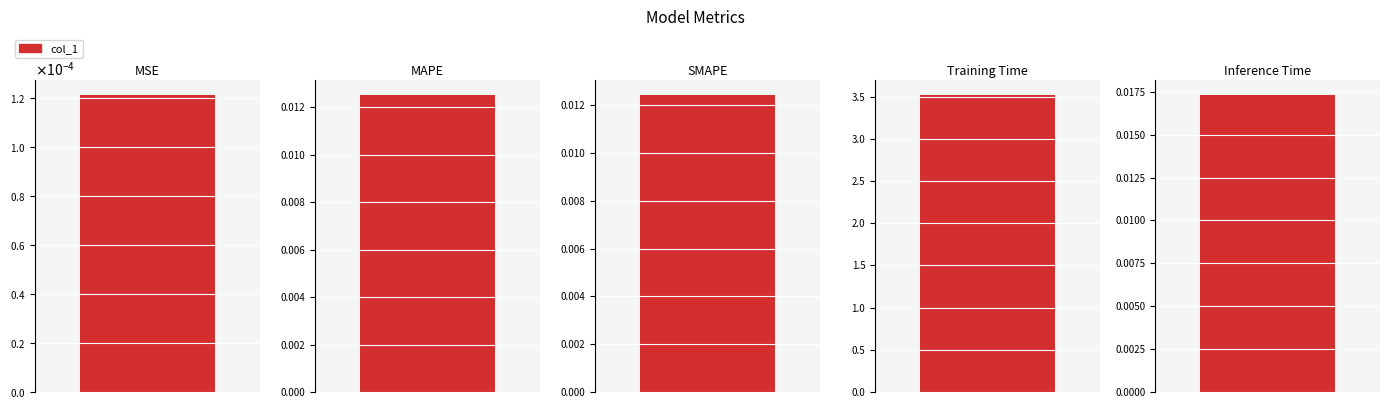

List the labels in order of value, smallest first.

MSE, SMAPE, MAPE, Inference Time, Training Time